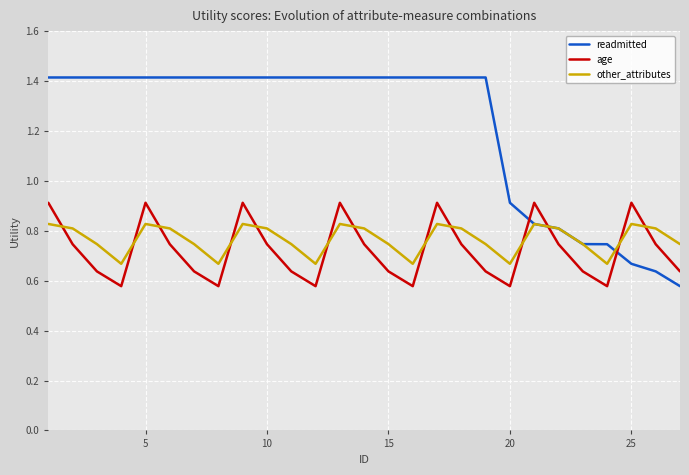

Which series has the widest spread of values?

readmitted